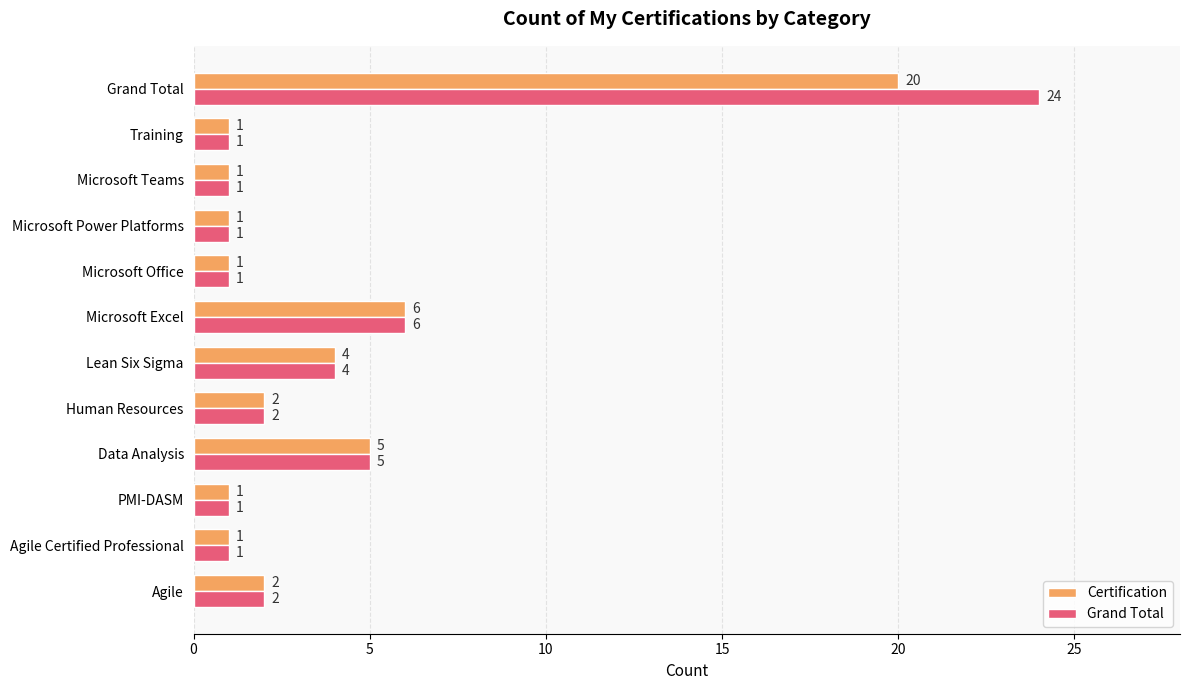

At which label is Certification closest to 10?

Microsoft Excel